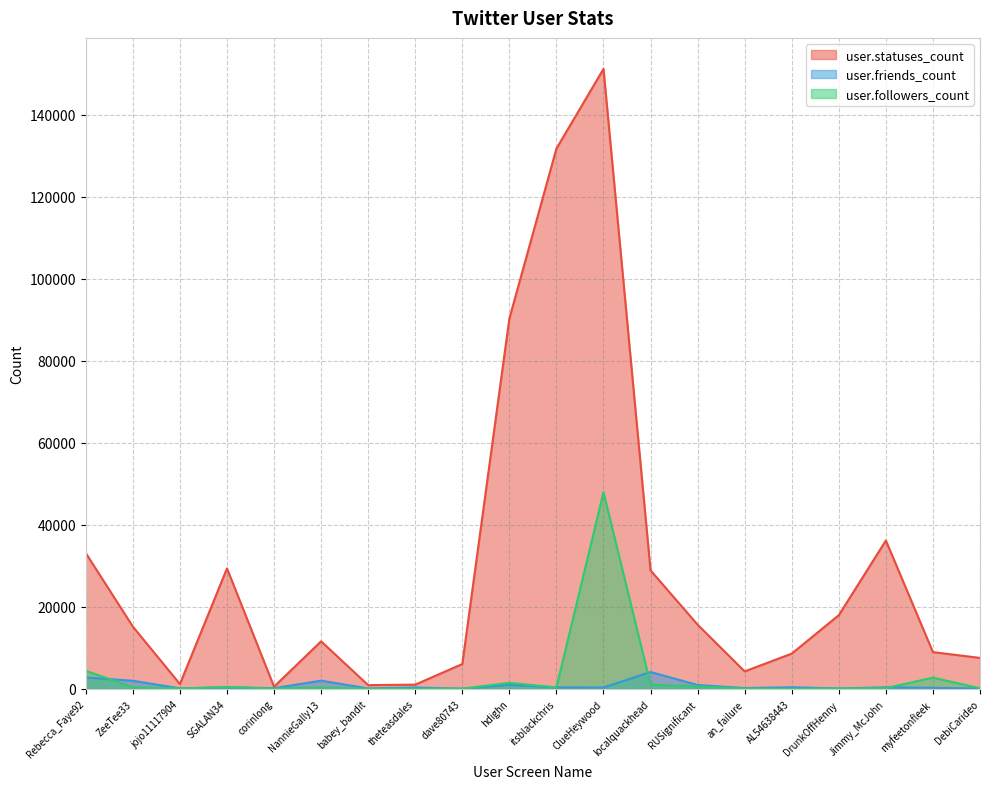

Rank the categories by user.friends_count value from lowest to highest.

dave80743, DebiCarideo, DrunkOffHenny, babey_bandit, jojo11117904, corinlong, an_failure, myfeetonfleek, ClueHeywood, theteasdales, itsblackchris, SGALAN34, Jimmy_McJohn, AL54638443, RUSignificant, hdighn, ZeeTee33, NannieGally13, Rebecca_Faye92, localquackhead